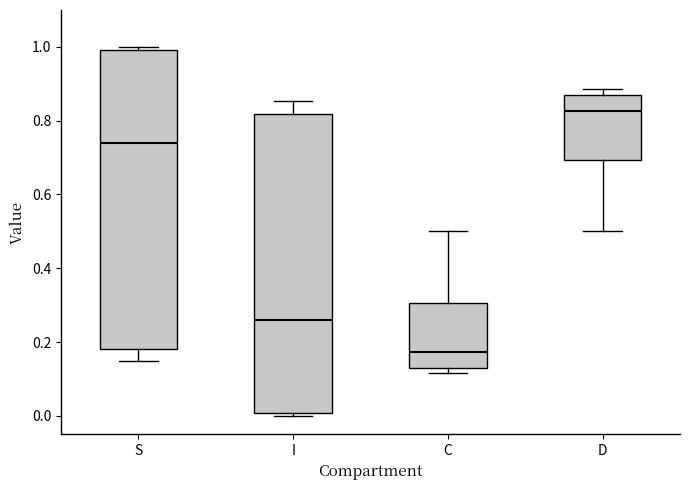

Reading left to right, transcribe this box plot: for each box, give where its median line is, the range the box spans, and where its two whiskers end, as read against the y-axis. The values are not printed on the chart, so give them approximately, as read against the axis.

S: median 0.74, box 0.18 to 1.00, whiskers 0.14 to 1.00 (just above the box's upper edge)
I: median 0.26, box 0.00 to 0.82, whiskers 0.00 (just below the box's lower edge) to 0.86
C: median 0.18, box 0.14 to 0.30, whiskers 0.12 to 0.50
D: median 0.82, box 0.70 to 0.86, whiskers 0.50 to 0.88